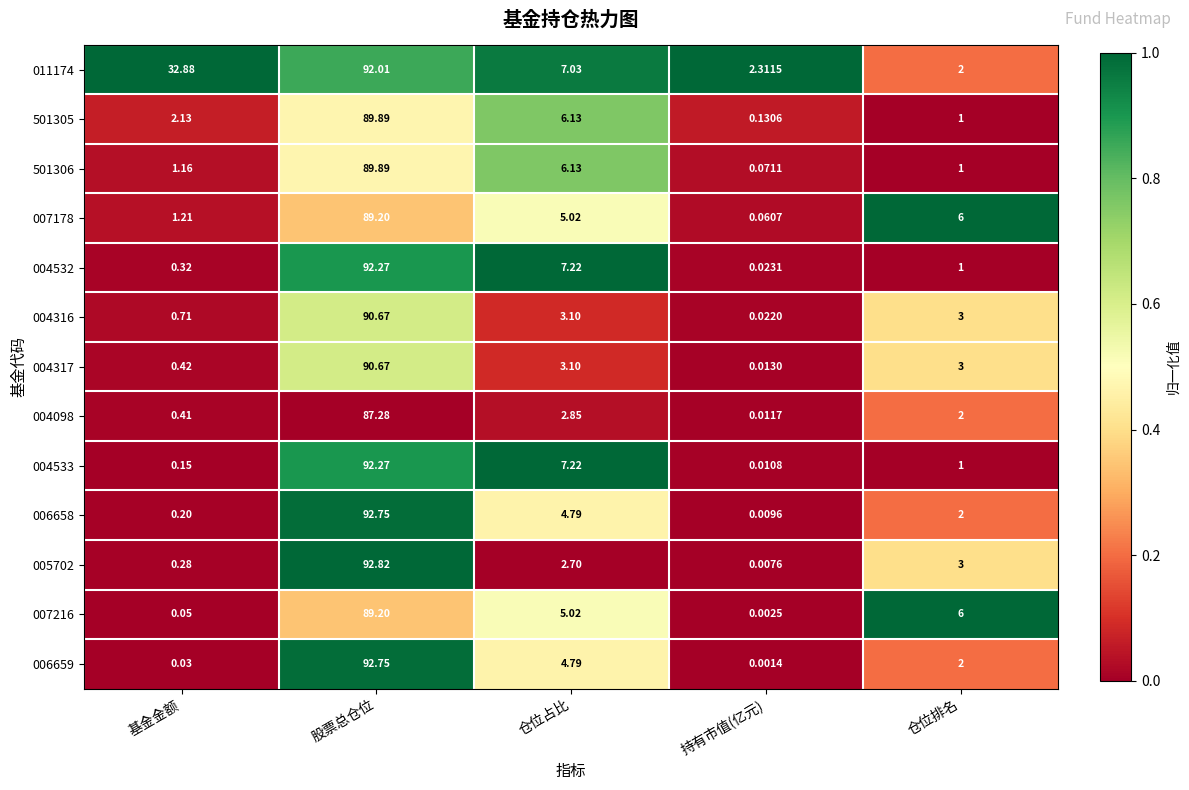

What is the total value across all series at 仓位占比?

65.1